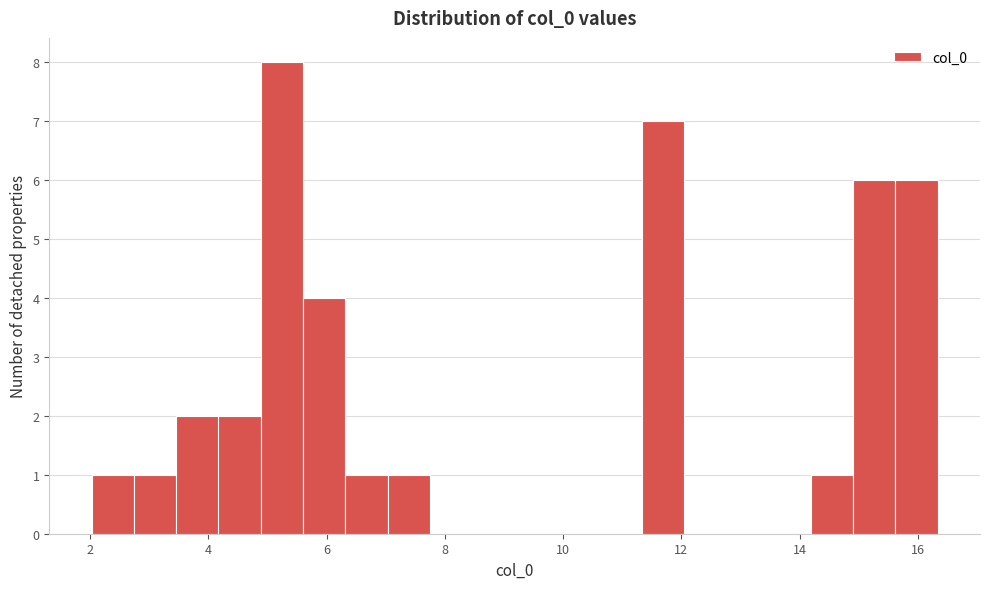

Around what value on the x-axis is the tallest bar? Give the approximate position of its centre, as read against the axis.

5.2